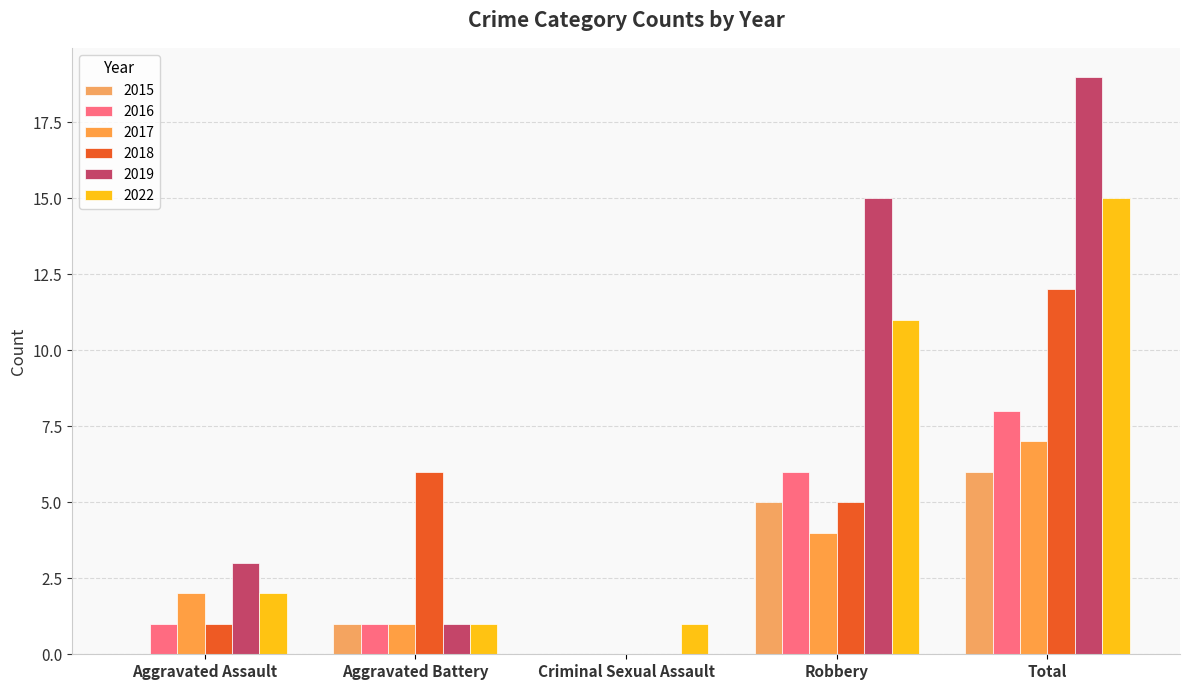

Is the value of 2018 at Total greater than the value of 2016 at Robbery?

Yes